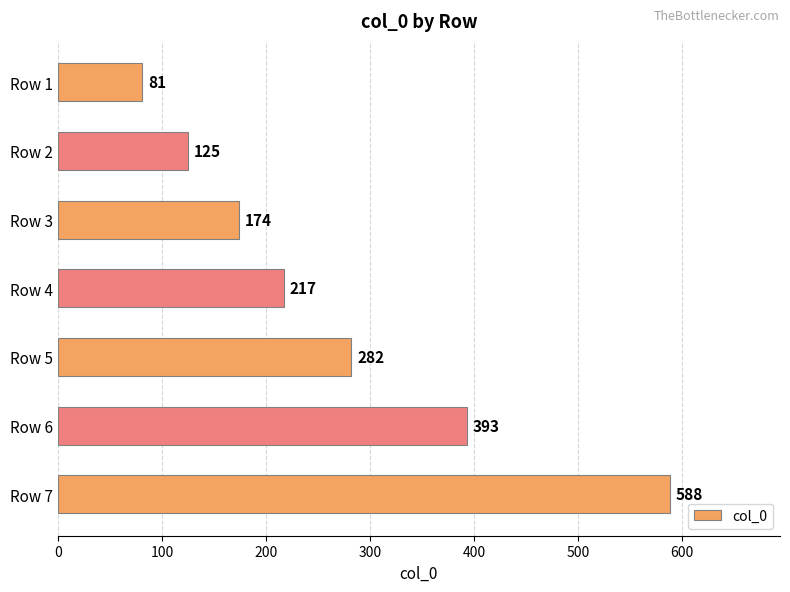

What is the smallest value displayed?

81